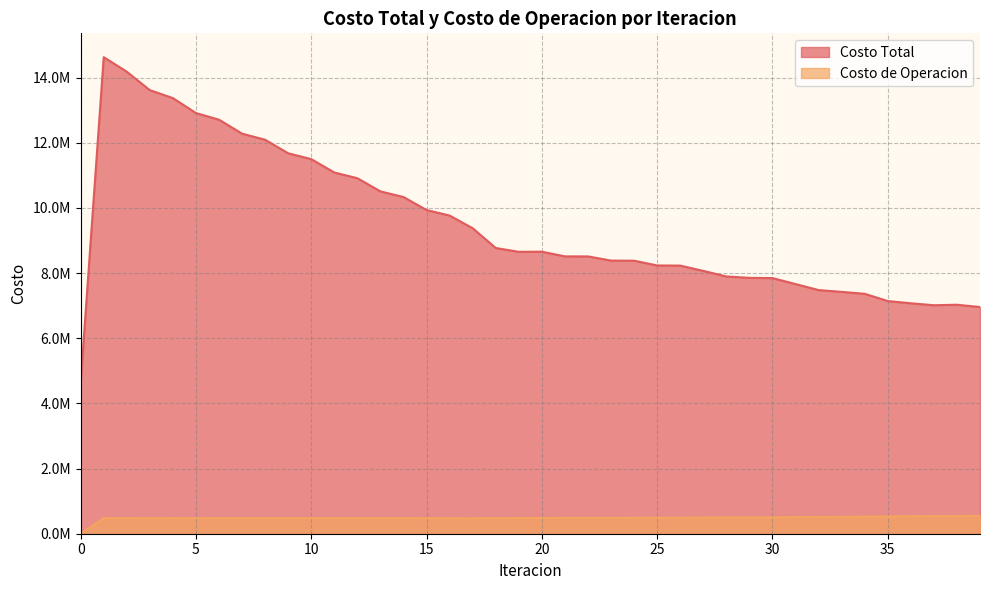

At which category does Costo de Operacion reach its first local valley?

3